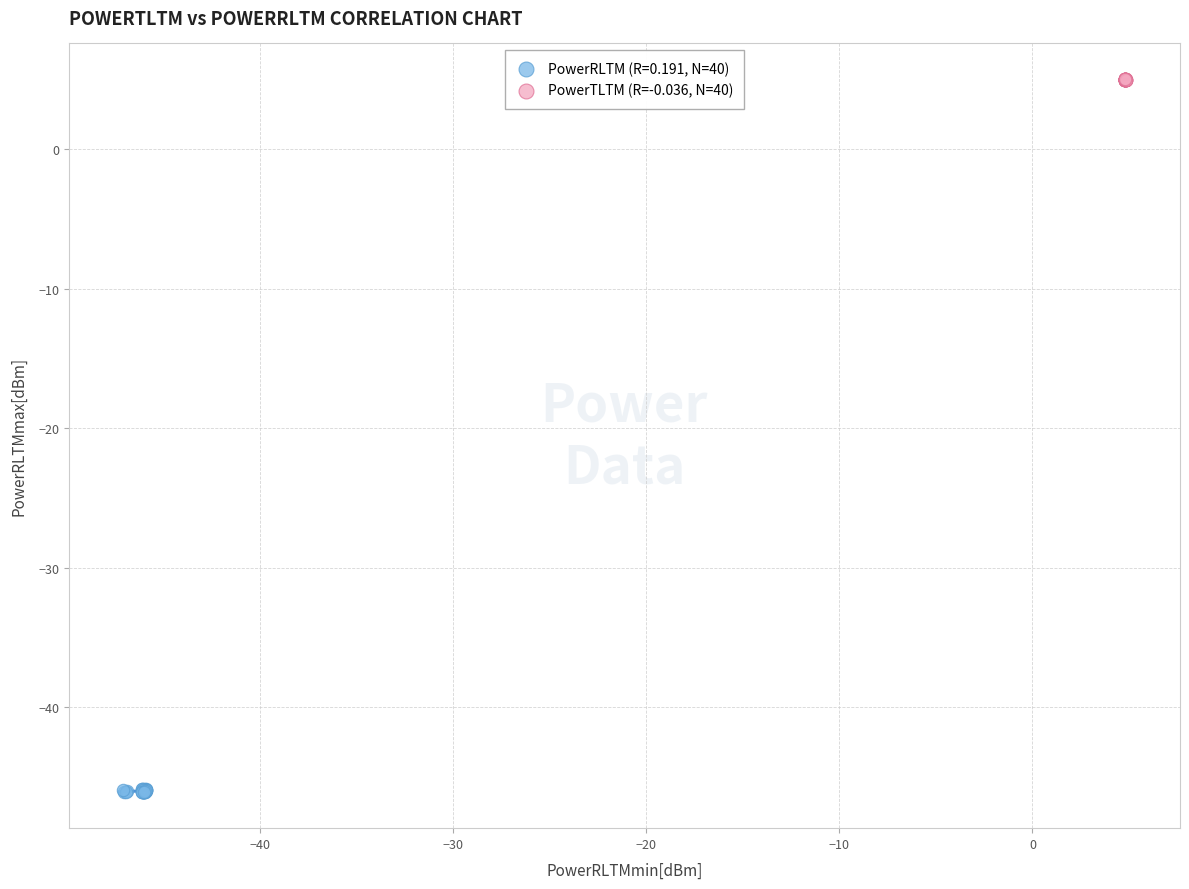

Which series reaches the minimum Y coordinate?

PowerRLTM (R=0.191, N=40)